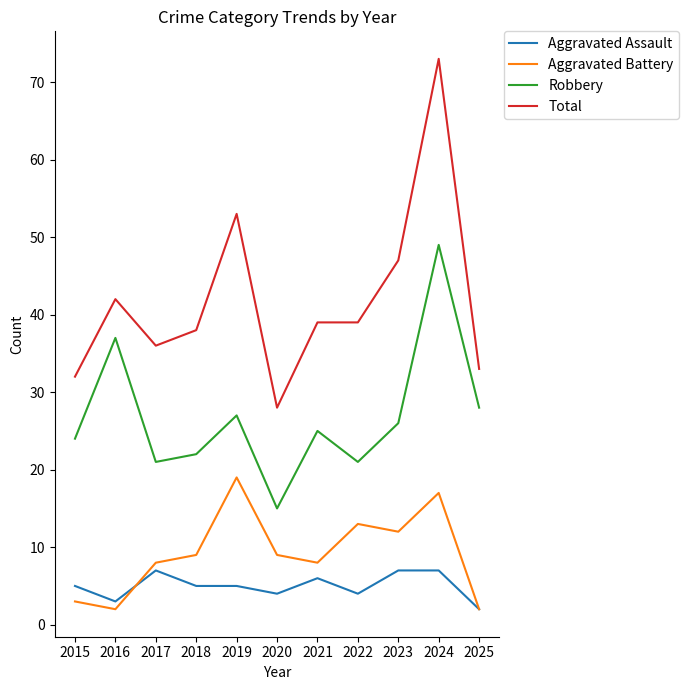

What is the highest value of the Robbery series?

49